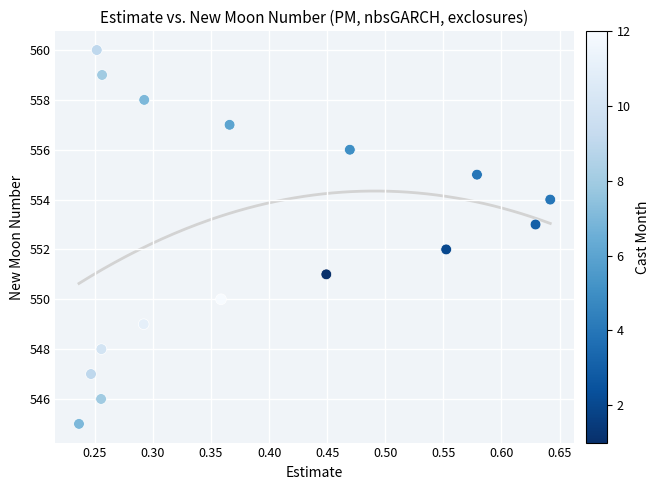

What is the range of Y values (max minus min)?

15